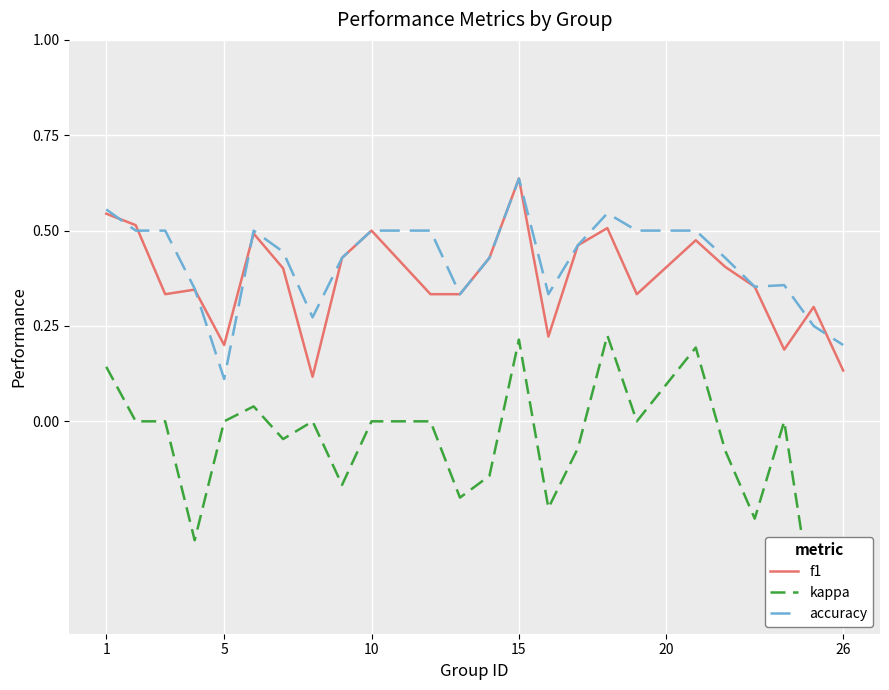

Is this an area chart (filled region under the line)?

No